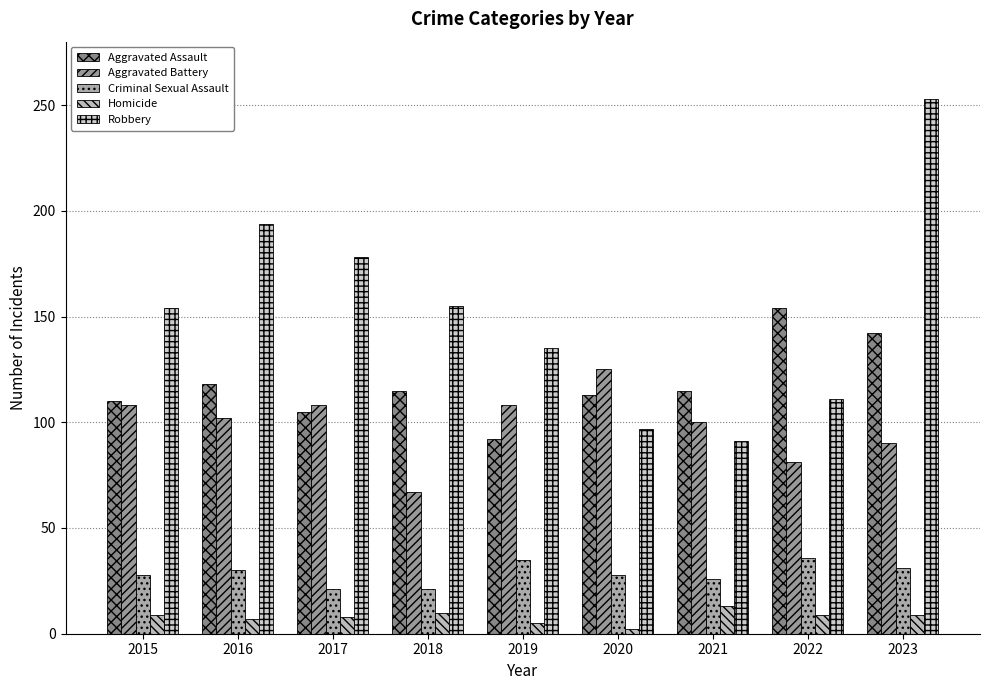

Rank the categories by Aggravated Battery value from lowest to highest.

2018, 2022, 2023, 2021, 2016, 2015, 2017, 2019, 2020